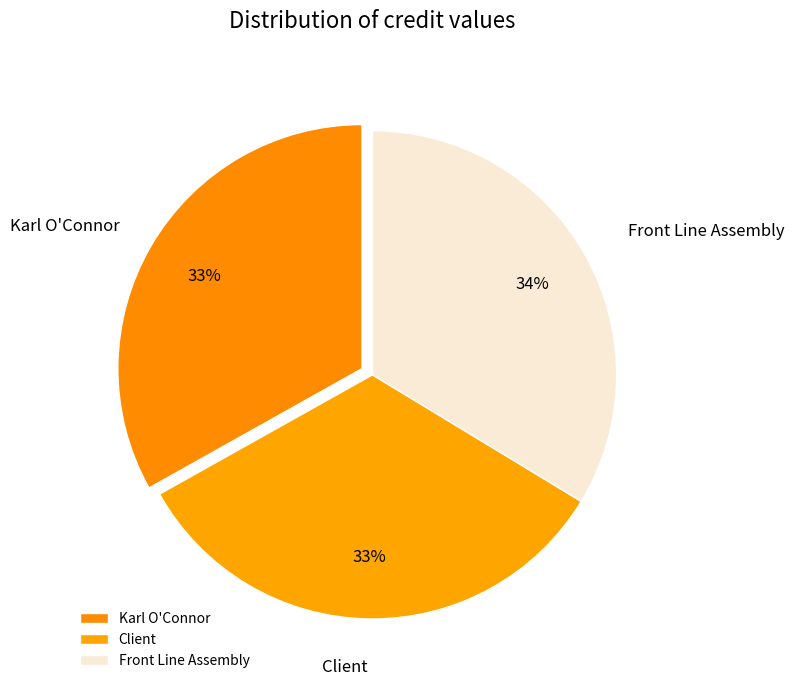

To the nearest percent, what is the difference between the largest and smallest slice percentages?

1%